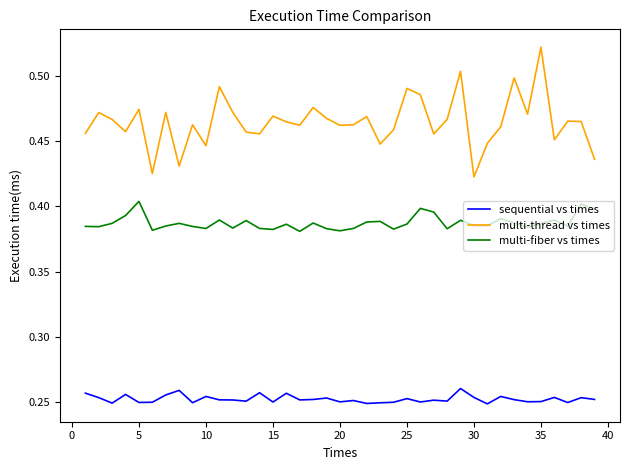

Which series has the widest spread of values?

multi-thread vs times